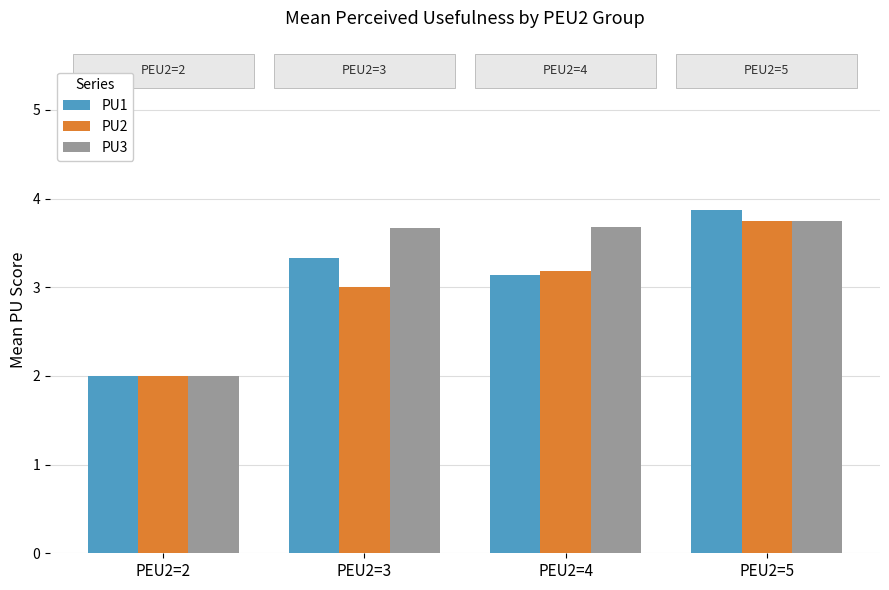

What is the sum of all PU3 values?

13.1